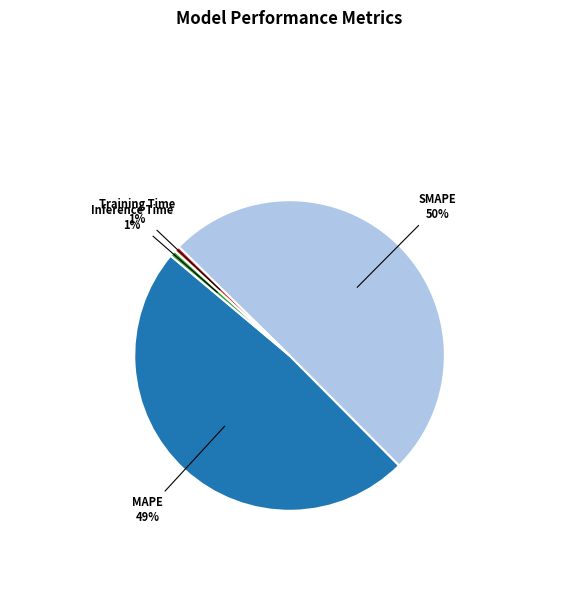

To the nearest percent, what is the difference between the MAPE and Training Time slice percentages?

48%